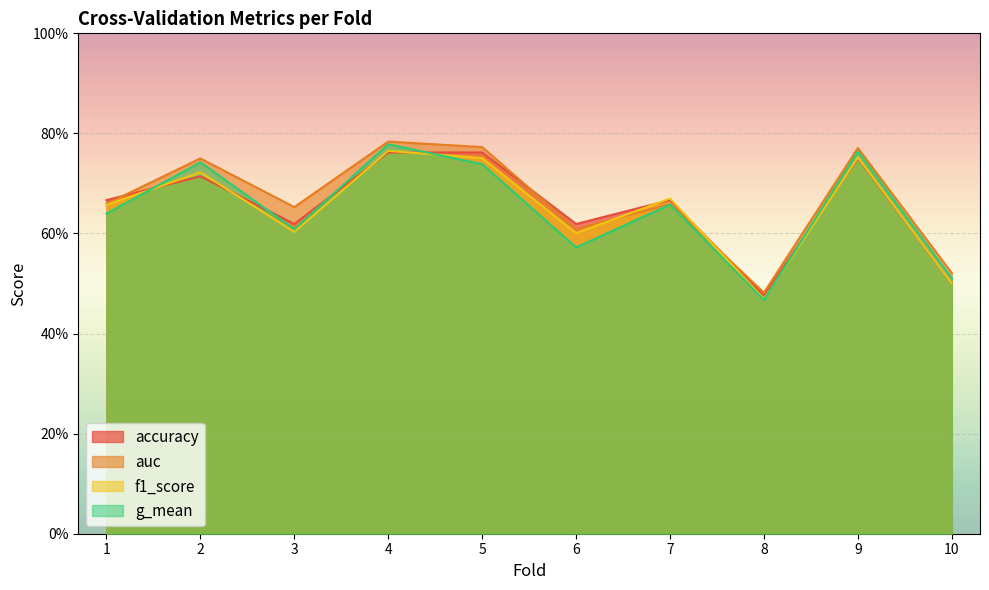

Count the g_mean values in the range 0 to 1.

10